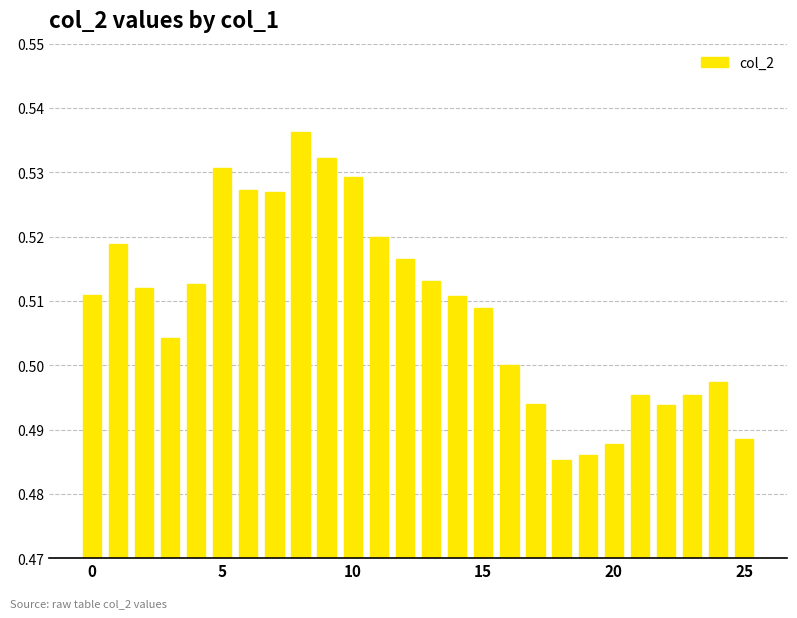

What is the sum of all values?

13.2